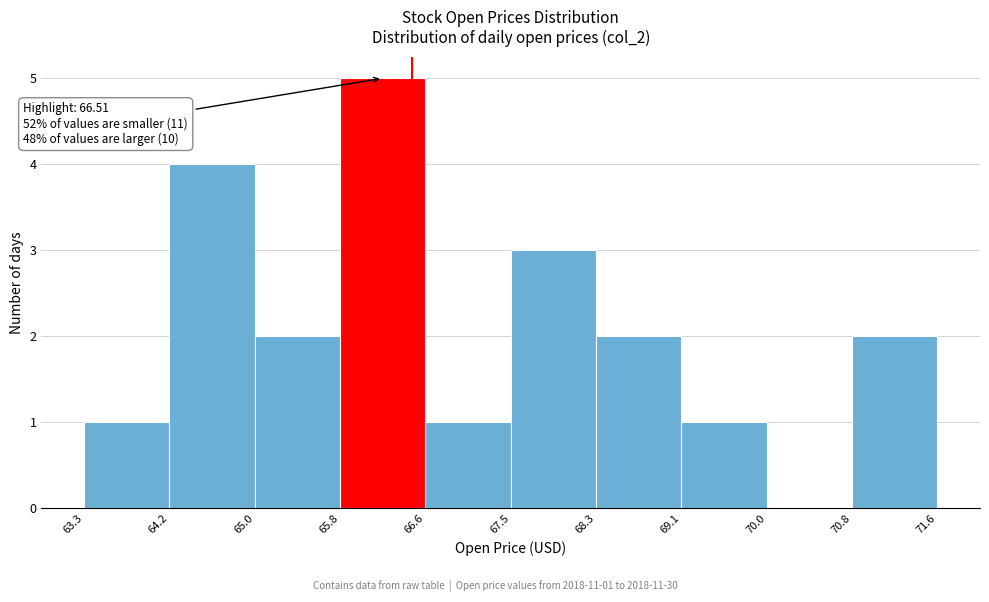

Over which range of the x-axis is the bar tallest?

65.8 to 66.6